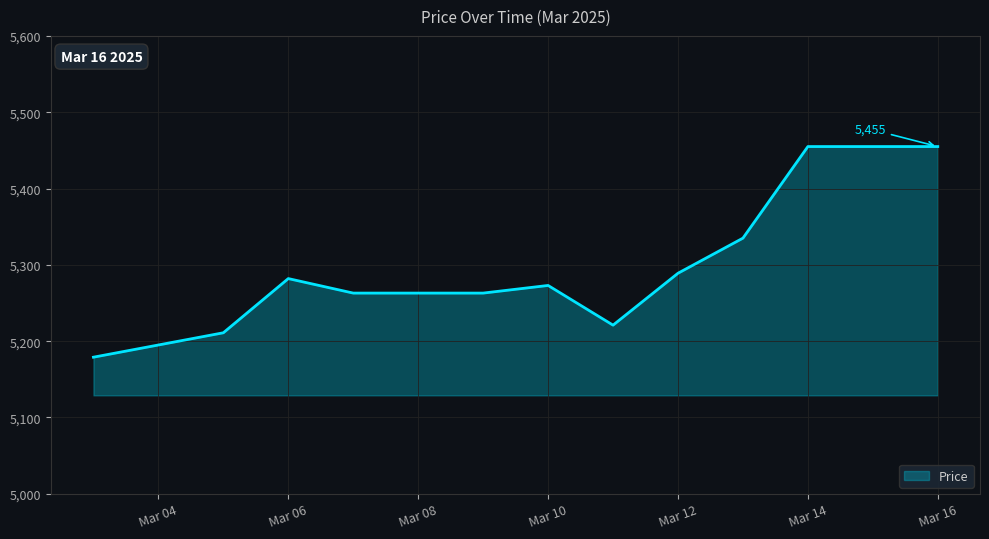

What is the greatest value displayed?

5455